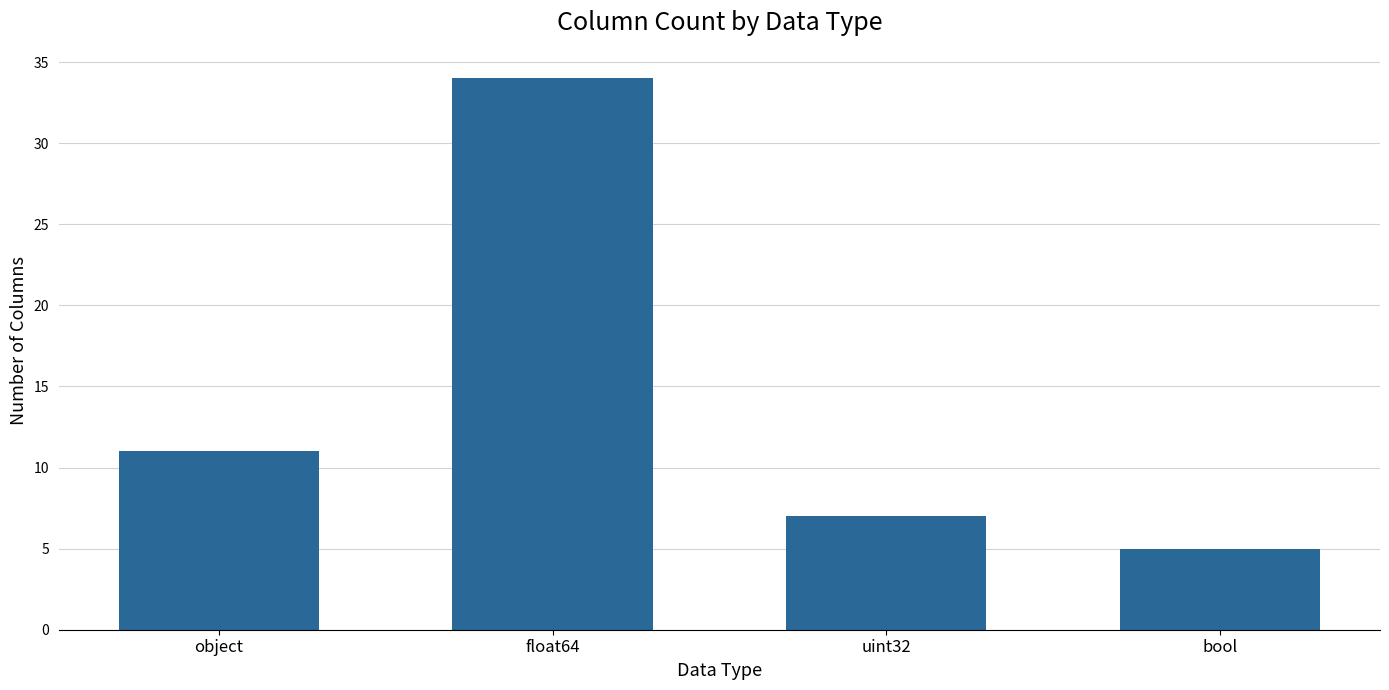

List the labels in order of value, largest first.

float64, object, uint32, bool